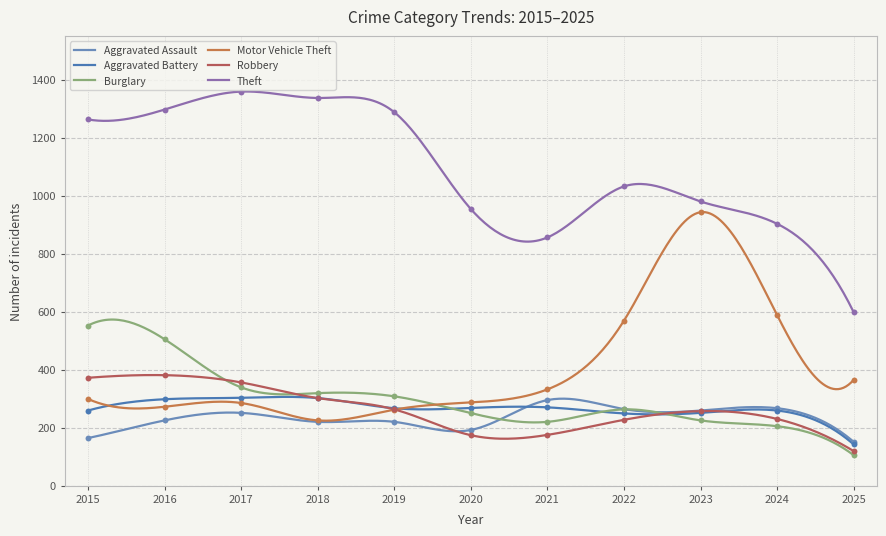

At which category is the sum across all series the highest?

2016